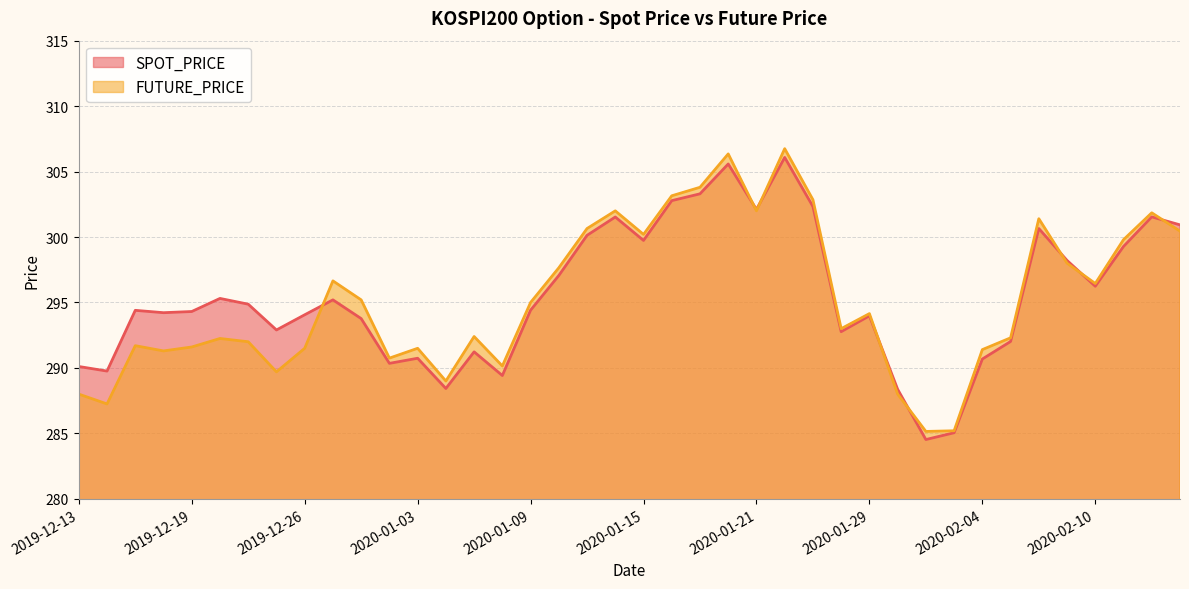

What is the label of the 16th point from the right?

2020-01-21